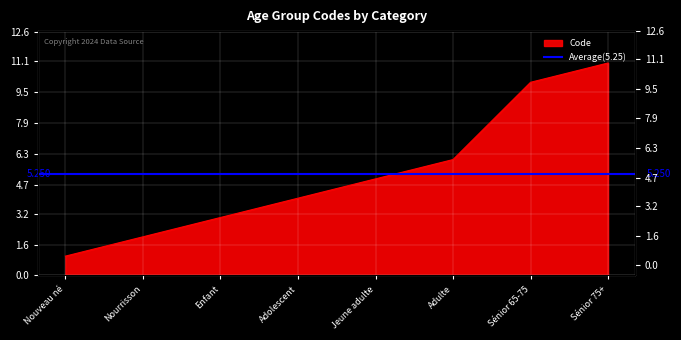

At which category does the chart reach its minimum across all series?

Nouveau né